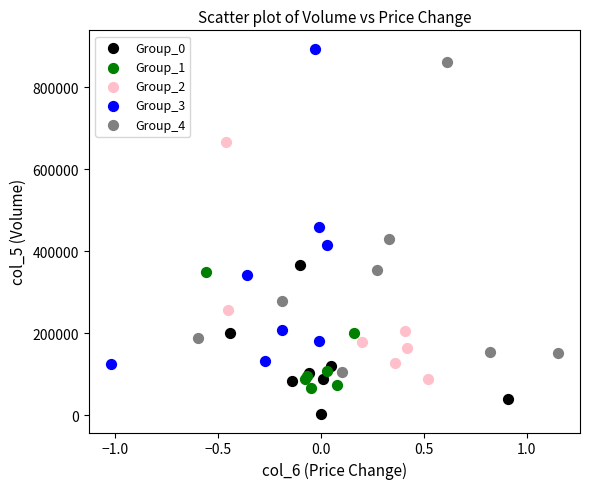

Which series has the largest Y range (max minus min)?

Group_3